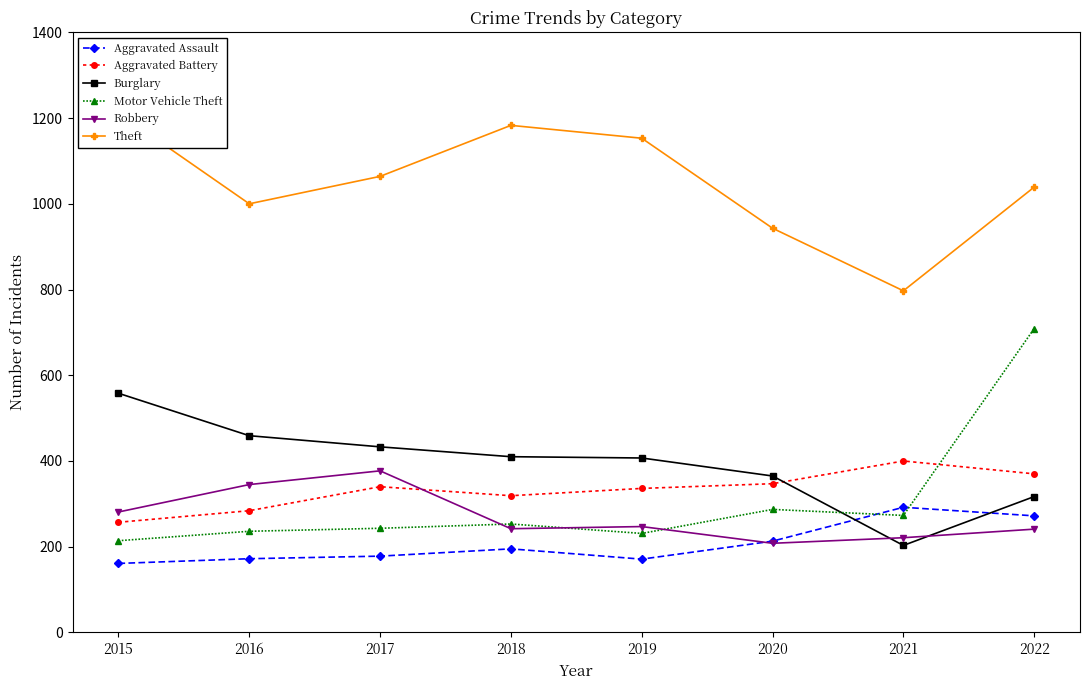

How many interior local valleys does the Burglary series have?

1